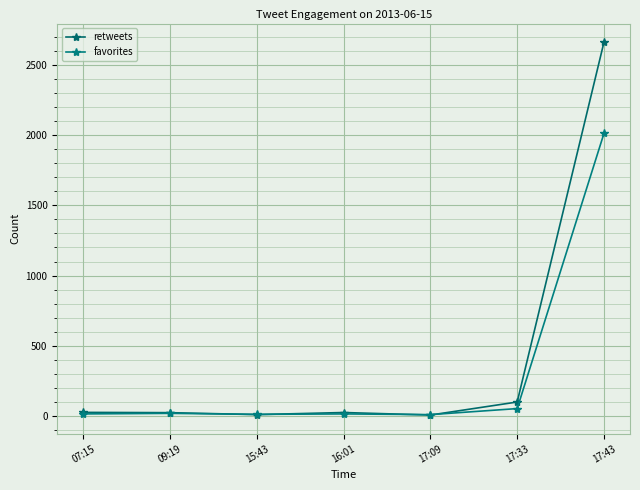

How many lines are shown in the chart?

2